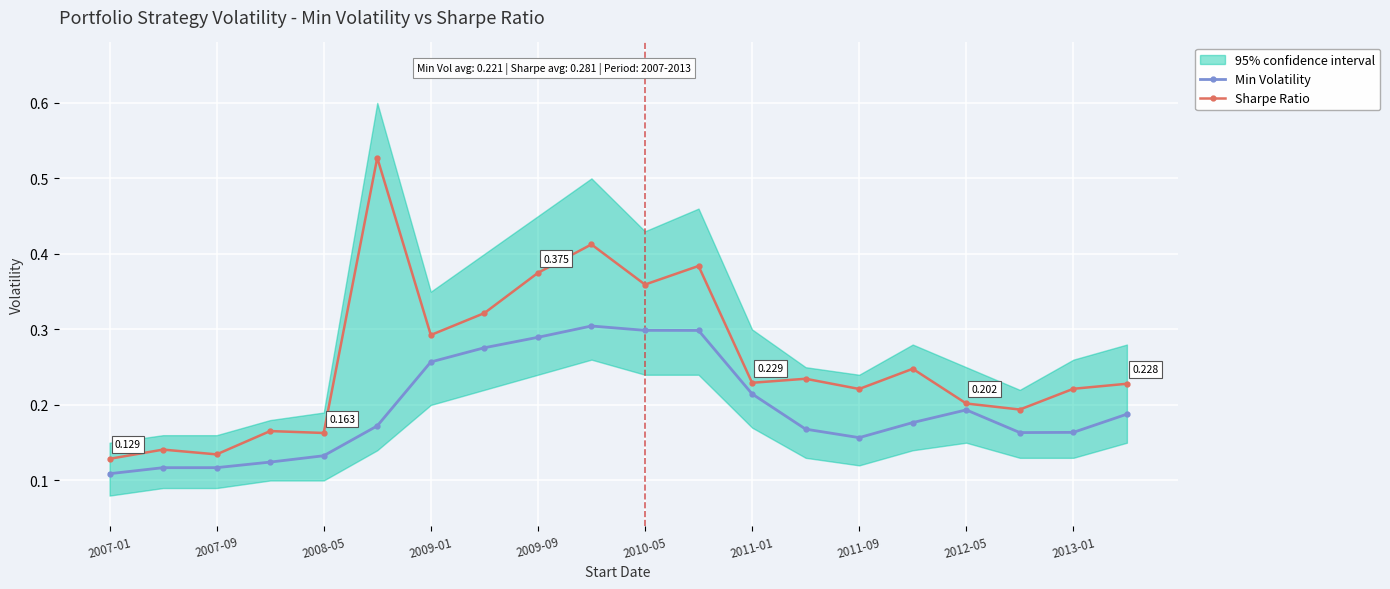

True or false: Min Volatility has more than 0 points higher than both neighbors.

True